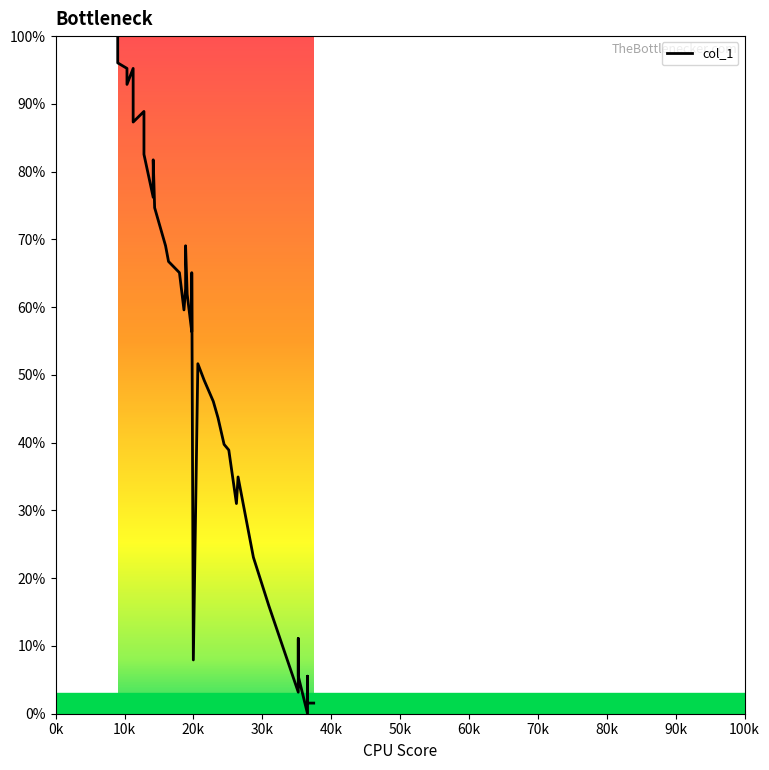

How many categories are shown in the chart?

40